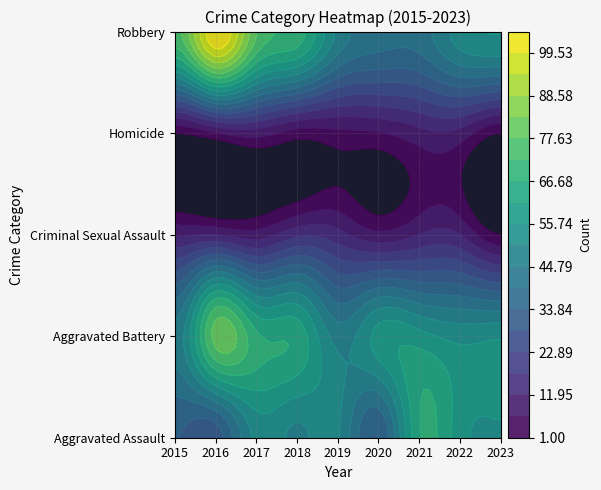

Count the Homicide values in the range 4 to 9.

5